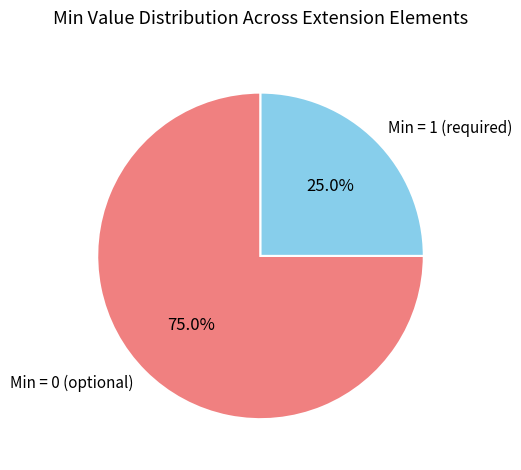

To the nearest percent, what is the difference between the largest and smallest slice percentages?

50%